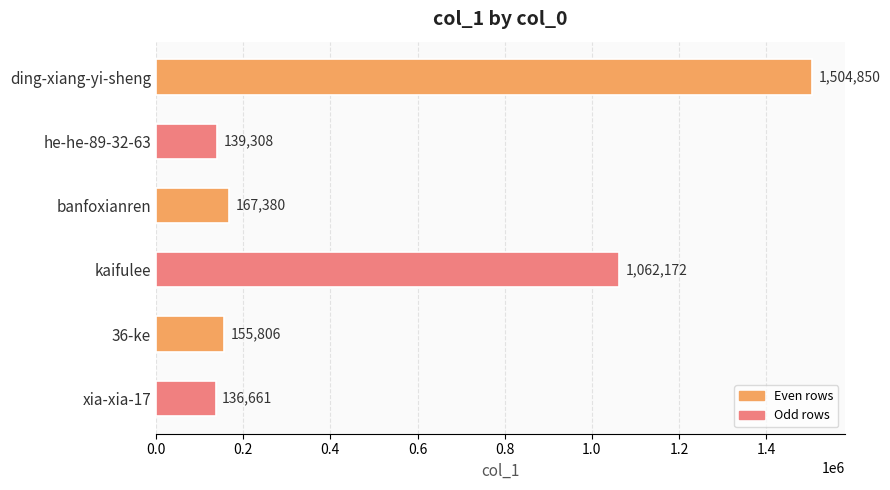

Approximately how many times larger is the value at ding-xiang-yi-sheng compared to 36-ke?

9.7